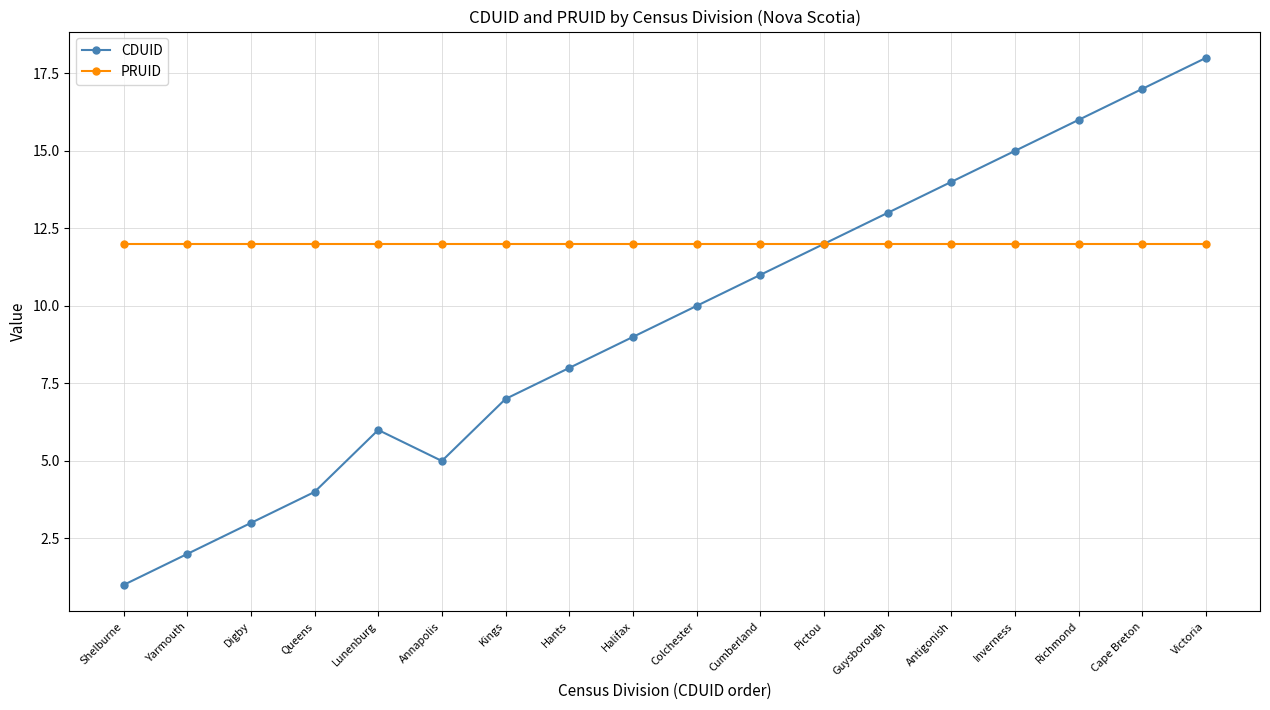

What value does the PRUID series have at Guysborough?

12